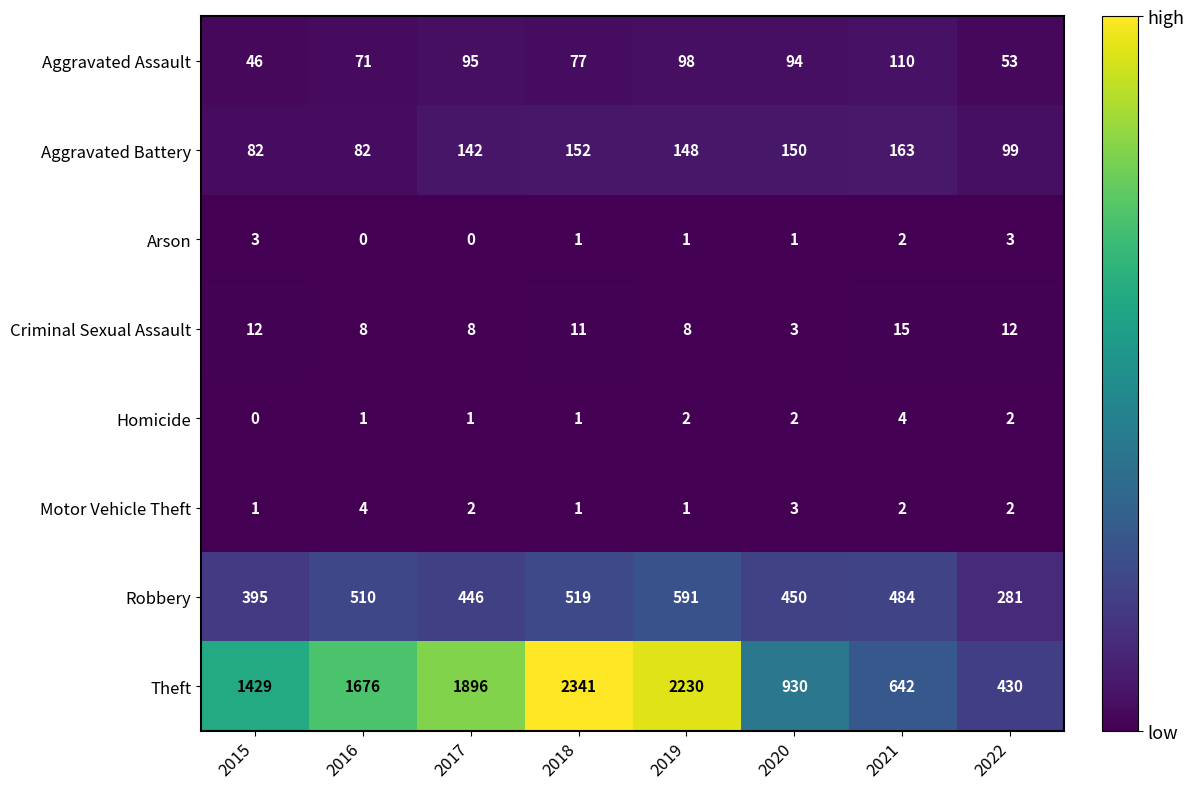

At how many categories does at least one series exceed 1099?

5